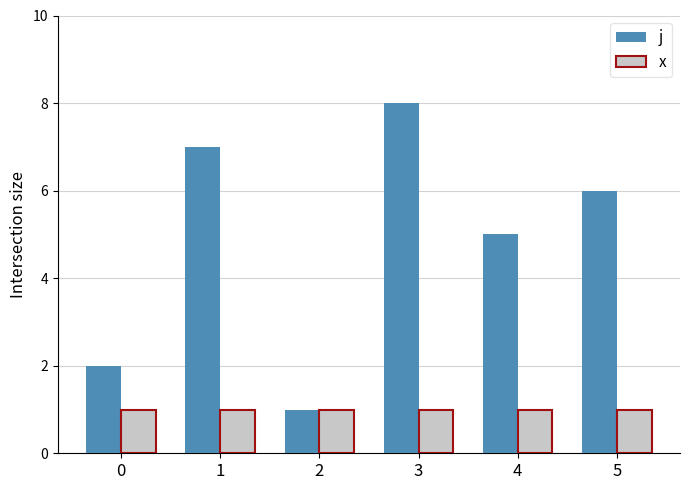

Is it true that j equals 2 at 2?

False